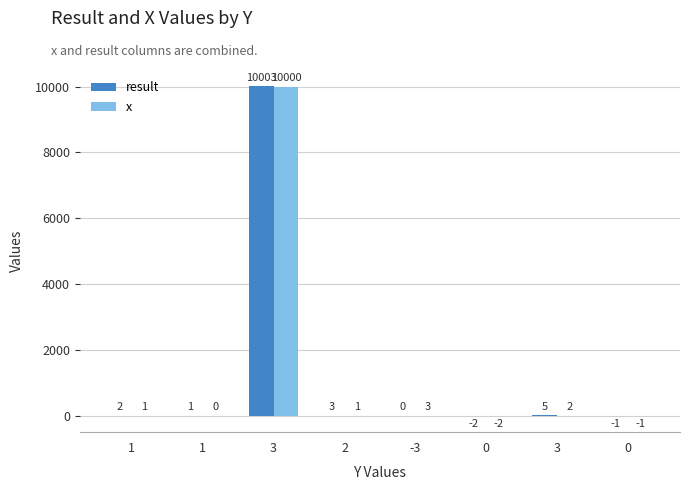

Reading left to right, list all the values displayed in this chart.

result: 1=2	1=1	3=10003	2=3	-3=0	0=-2	3=5	0=-1
x: 1=1	1=0	3=10000	2=1	-3=3	0=-2	3=2	0=-1